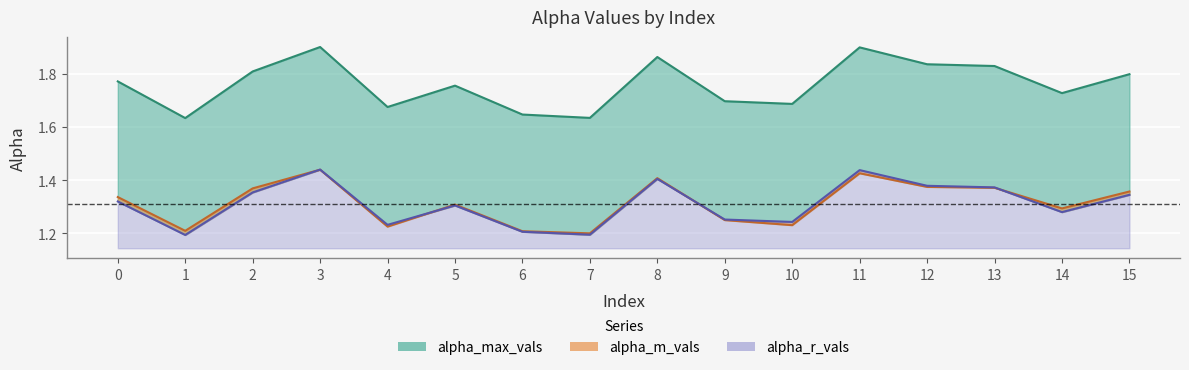

True or false: alpha_max_vals and alpha_m_vals cross at least once.

False